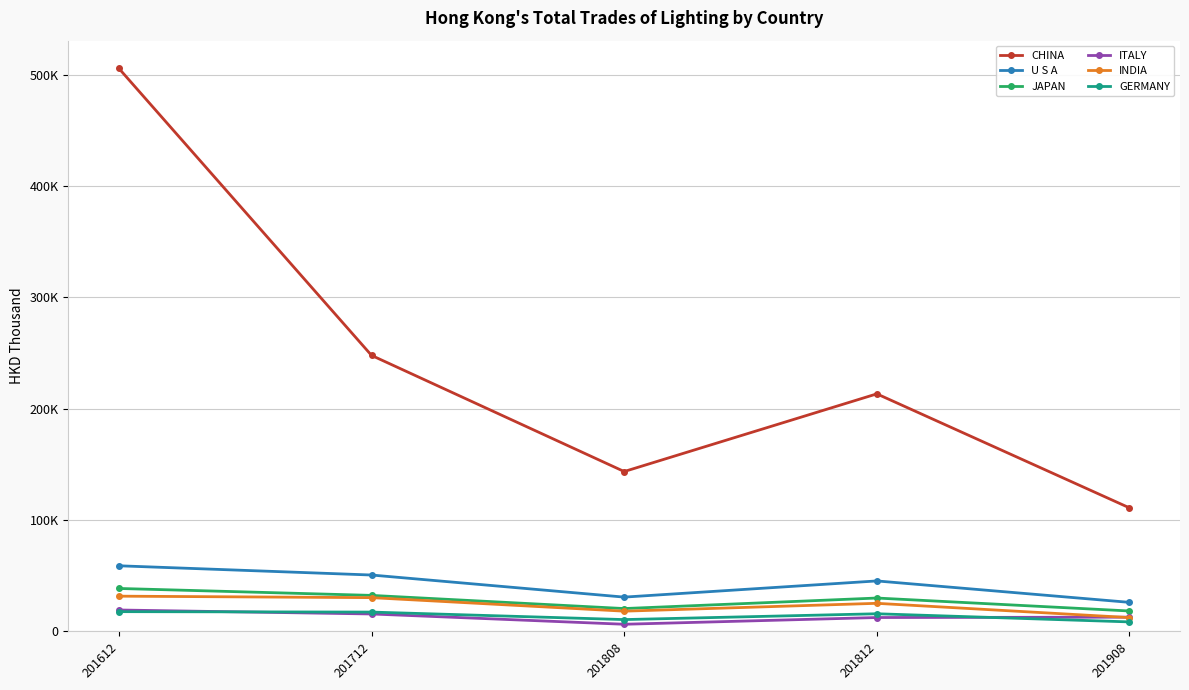

What are all the series names shown in the legend?

CHINA, U S A, JAPAN, ITALY, INDIA, GERMANY